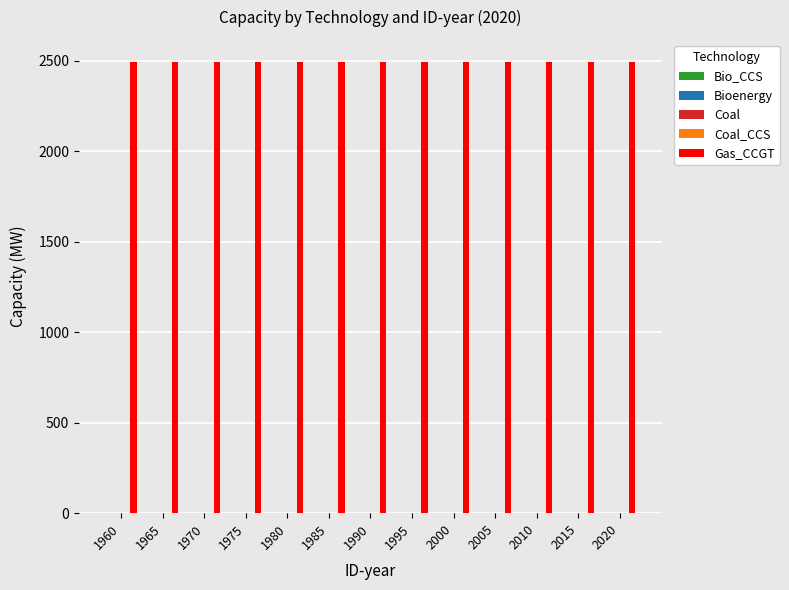

Reading left to right, transcribe all the data shown in this chart.

Bio_CCS: 0	0	0	0	0	0	0	0	0	0	0	0	0
Bioenergy: 0	0	0	0	0	0	0	0	0	0	0	0	0
Coal: 0	0	0	0	0	0	0	0	0	0	0	0	0
Coal_CCS: 0	0	0	0	0	0	0	0	0	0	0	0	0
Gas_CCGT: 2490	2490	2490	2490	2490	2490	2490	2490	2490	2490	2490	2490	2490